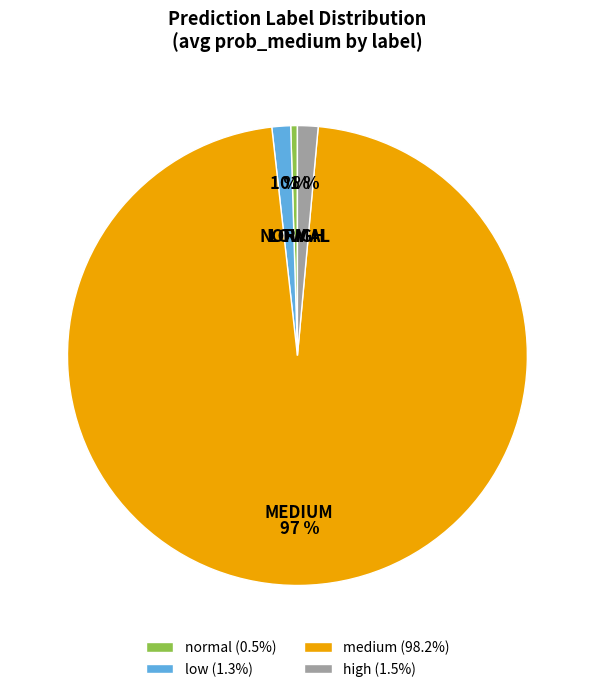

What percentage is the low (1.3%) slice, to the nearest percent?

1%